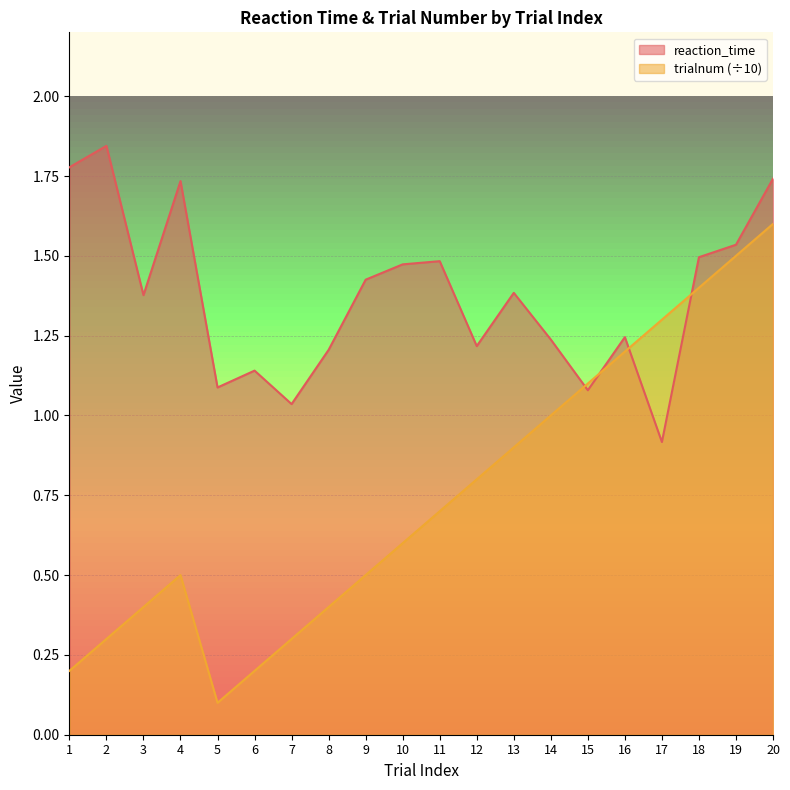

Reading left to right, list all the values displayed in this chart.

reaction_time: 1.8	1.8	1.4	1.7	1.1	1.1	1.0	1.2	1.4	1.5	1.5	1.2	1.4	1.2	1.1	1.2	0.9	1.5	1.5	1.7
trialnum: 0.2	0.3	0.4	0.5	0.1	0.2	0.3	0.4	0.5	0.6	0.7	0.8	0.9	1.0	1.1	1.2	1.3	1.4	1.5	1.6